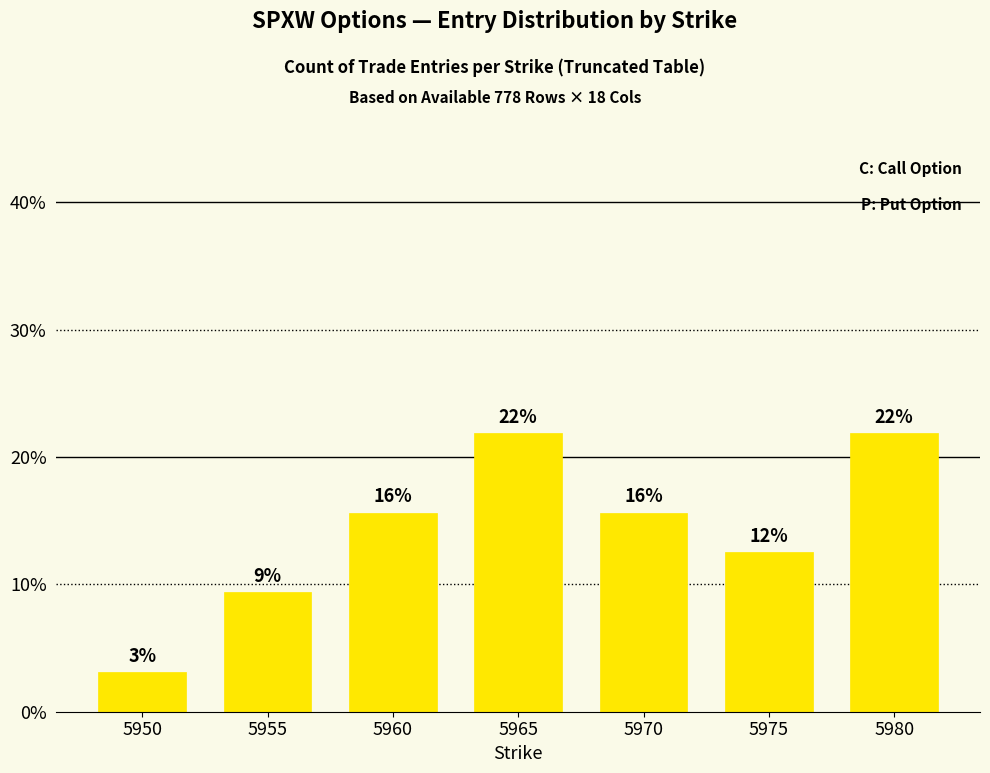

Where is the data nearest to the value 12?

5975